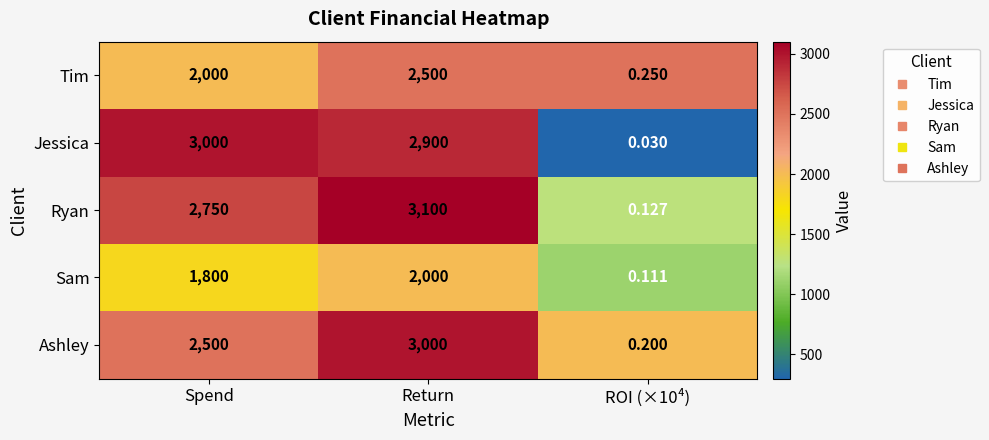

Which series changed the most between Return and ROI (×10⁴)?

Ryan